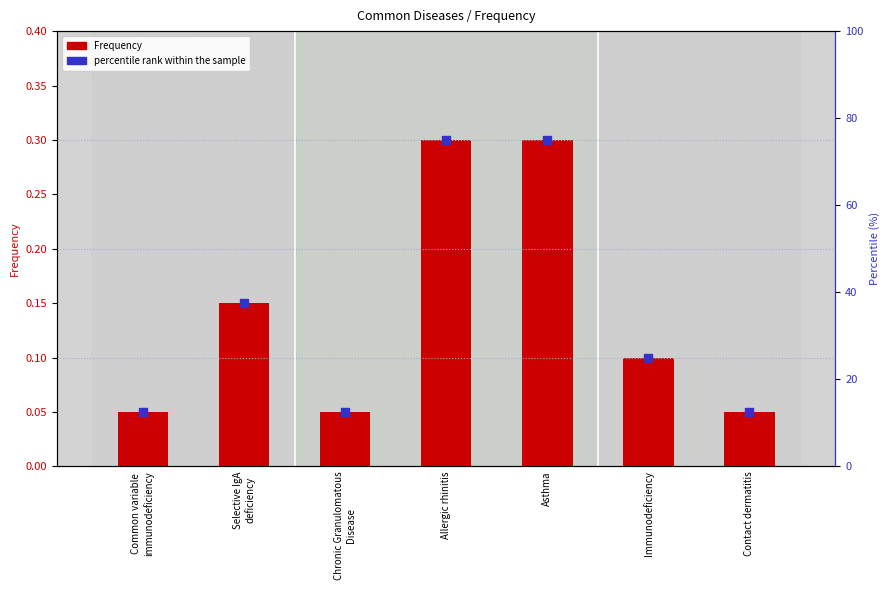

Which series has the largest Y range (max minus min)?

percentile rank within the sample